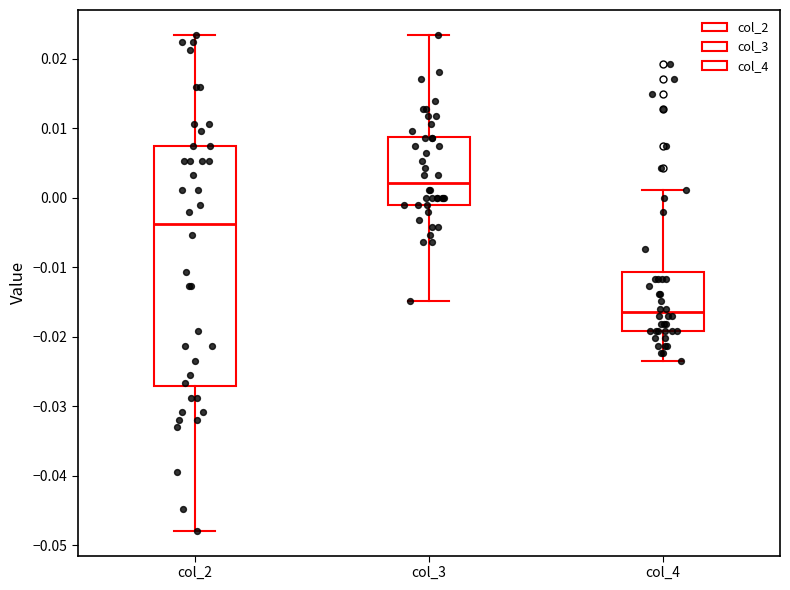

Reading left to right, transcribe this box plot: for each box, give where its median line is, the range the box spans, and where its two whiskers end, as read against the y-axis. The values are not printed on the chart, so give them approximately, as read against the axis.

col_2: median -0.004, box -0.027 to 0.007, whiskers -0.048 to 0.023
col_3: median 0.002, box -0.001 to 0.009, whiskers -0.015 to 0.023
col_4: median -0.017, box -0.019 to -0.011, whiskers -0.023 to 0.001